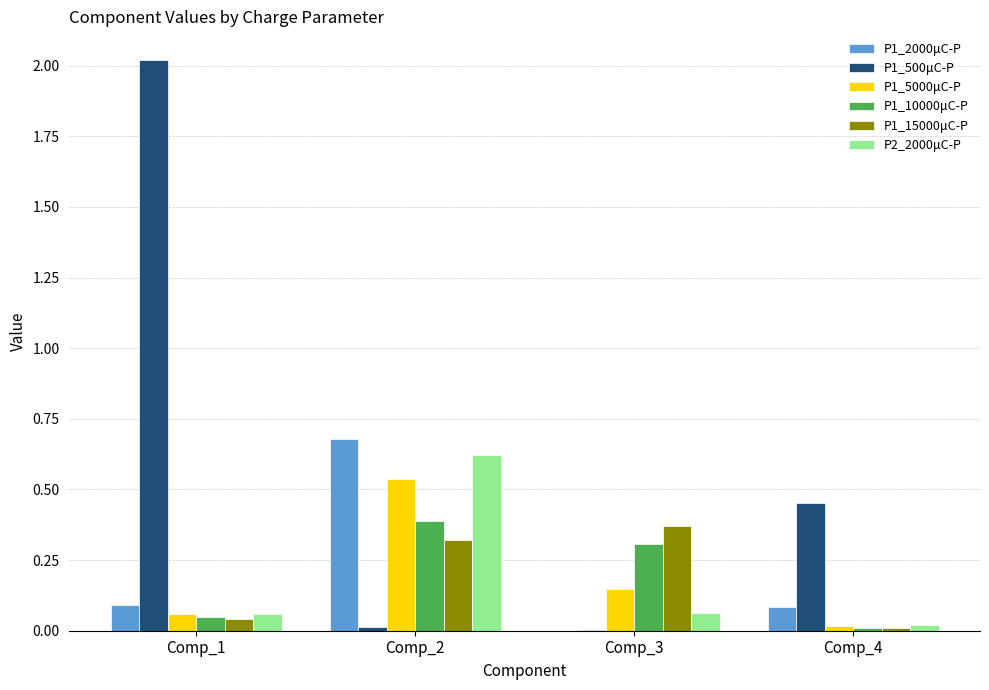

Which category has the highest value in the P1_500μC-P series?

Comp_1